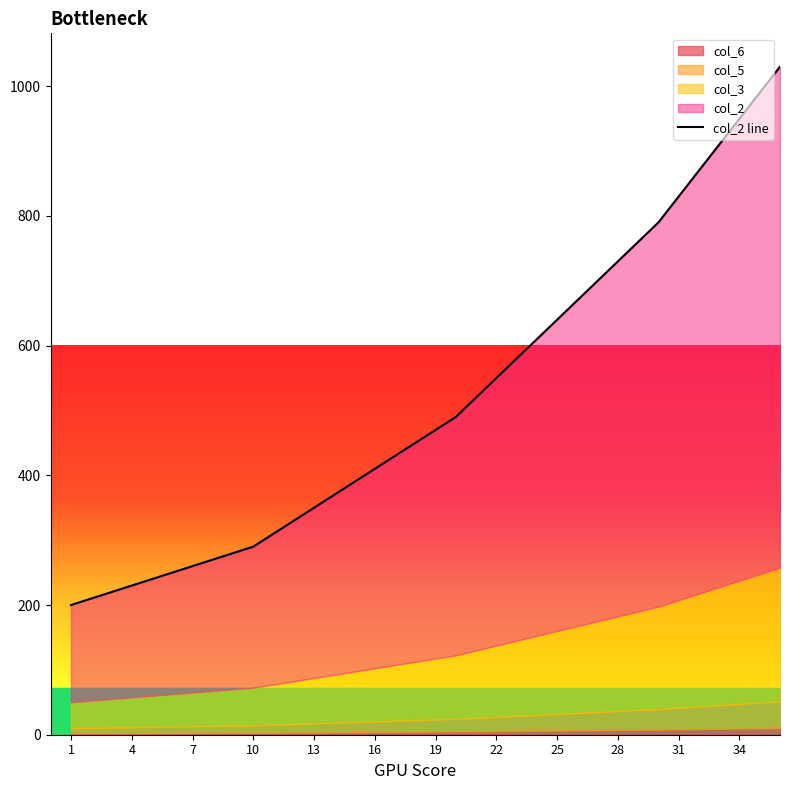

The chart shows a value of 124 at 13. True or false?

False